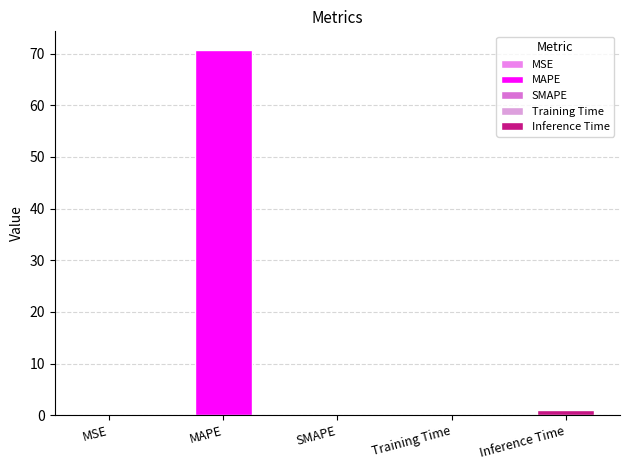

Are the bars horizontal?

No